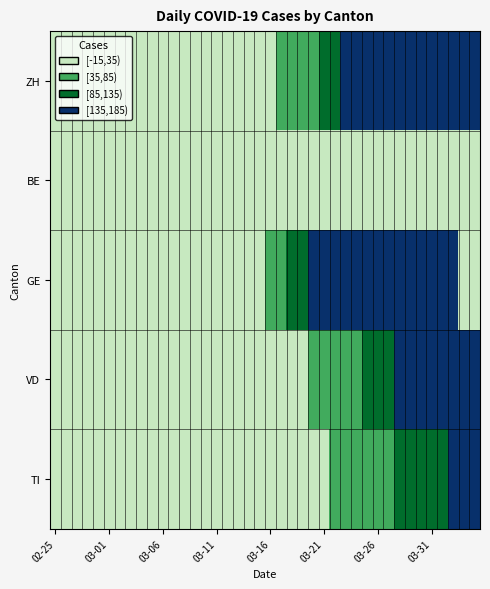

List the series in order of their peak value, lowest first.

BE, TI, VD, ZH, GE